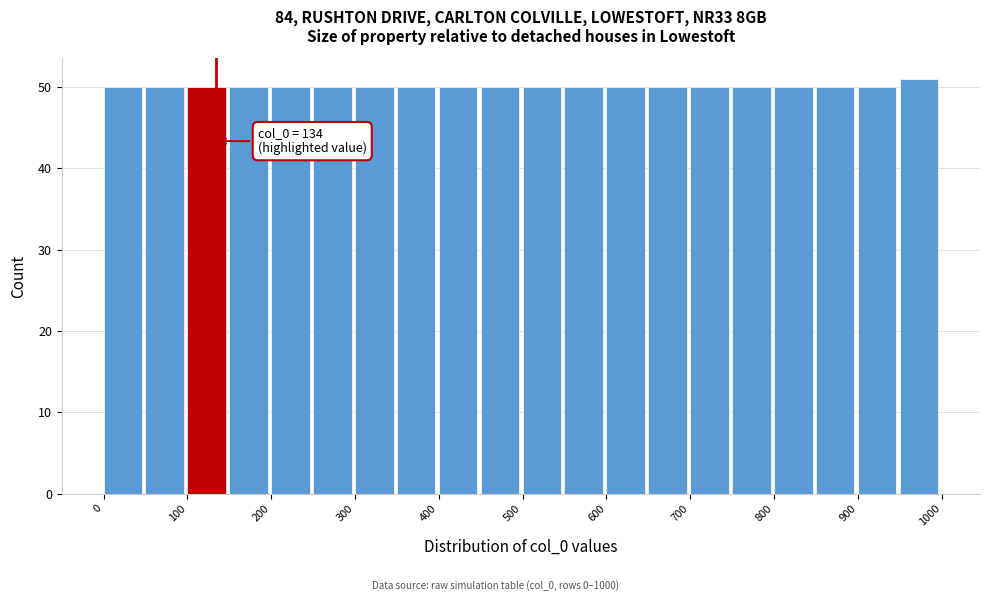

Which range on the x-axis has the tallest bar?

950 to 1000